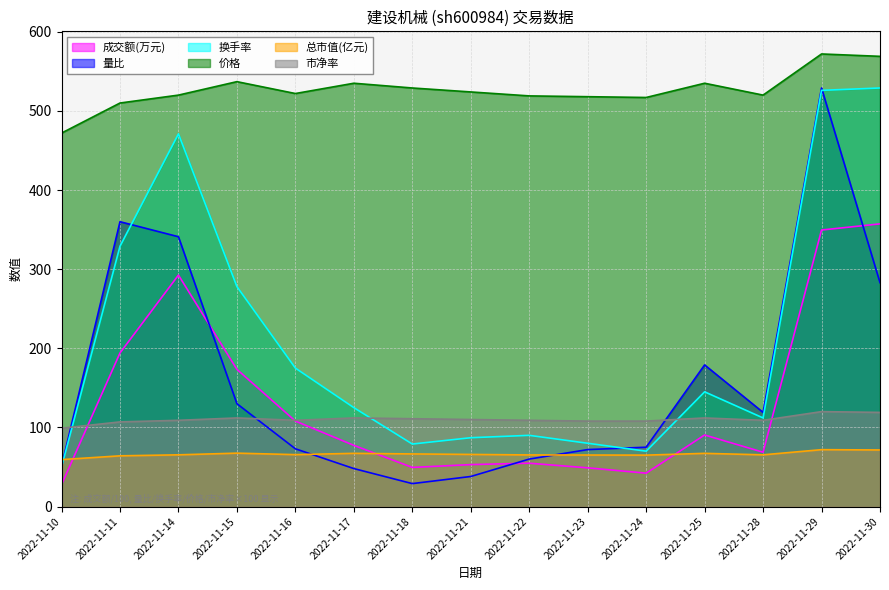

How many distinct data groups are displayed?

6